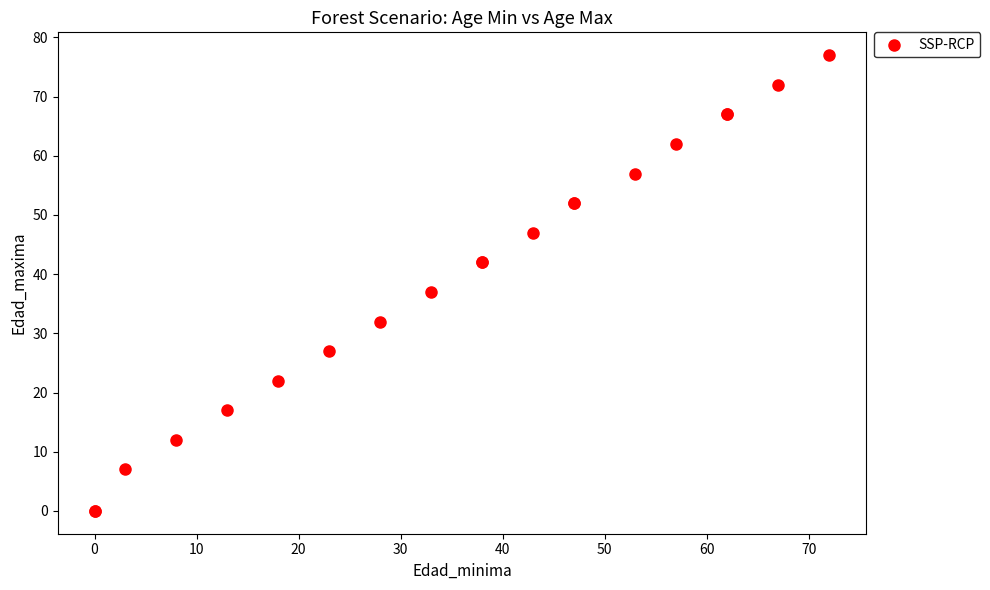

What Y value in the scatter plot is closest to 38?

37